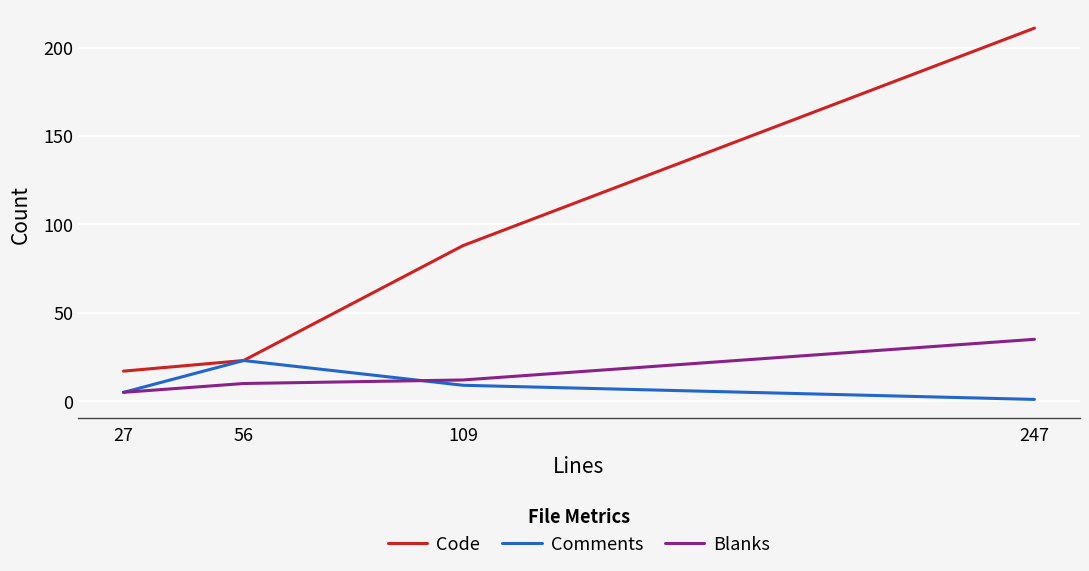

What is the difference between the maximum and minimum values in the Code series?

194